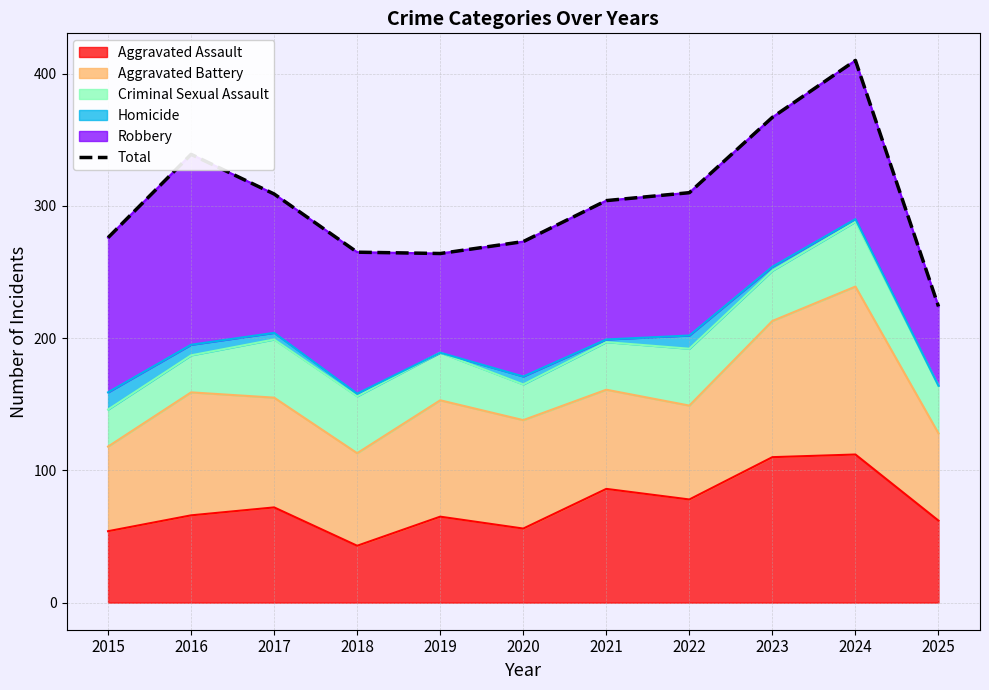

What is the change in value from 2020 to 2021?

+31